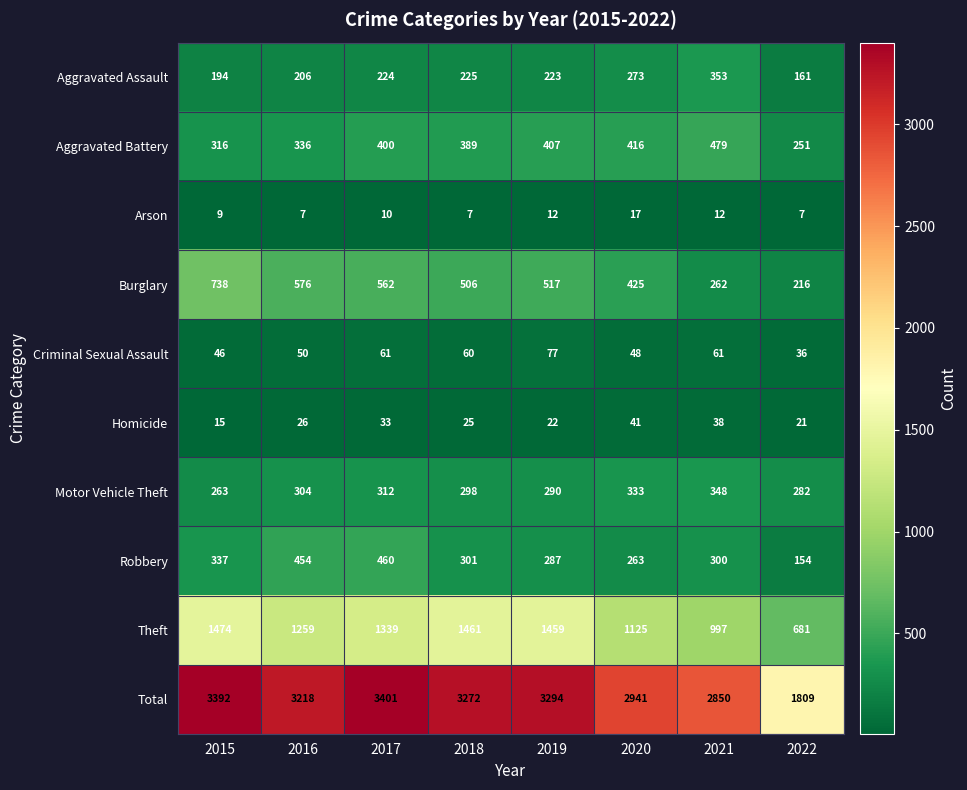

Rank the categories by Burglary value from highest to lowest.

2015, 2016, 2017, 2019, 2018, 2020, 2021, 2022